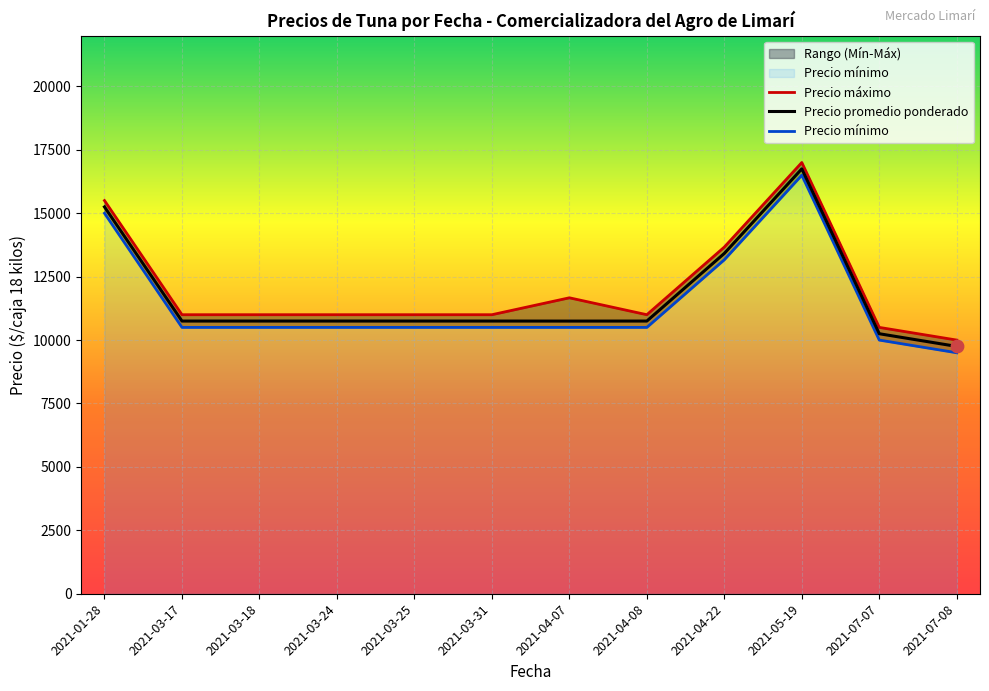

Which series has the largest Y range (max minus min)?

Precio máximo